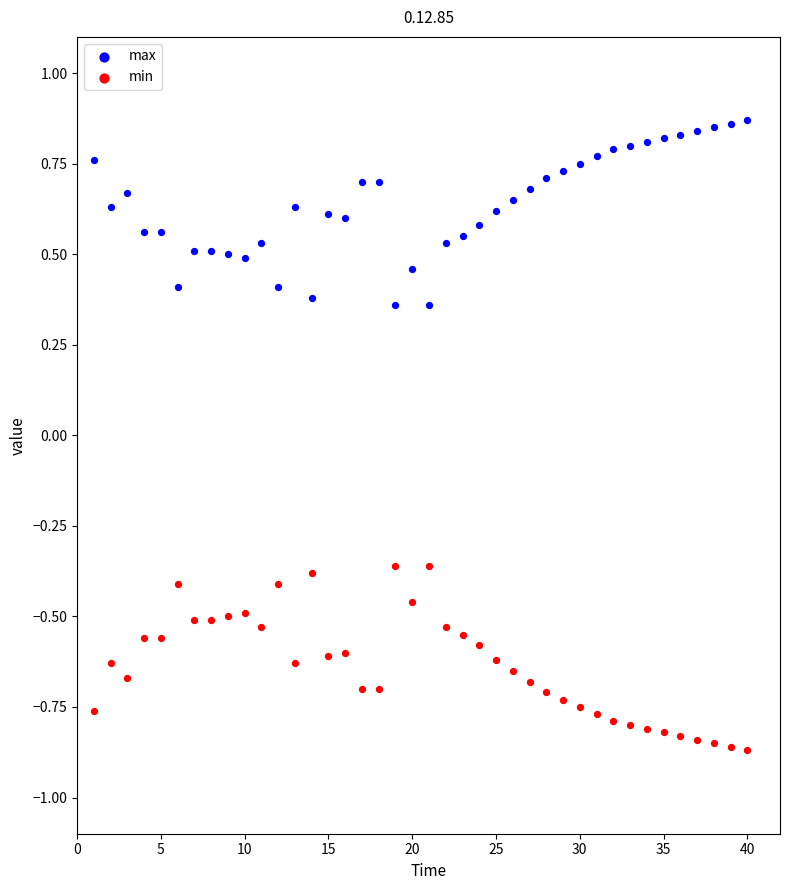

What are all the series names shown in the legend?

max, min